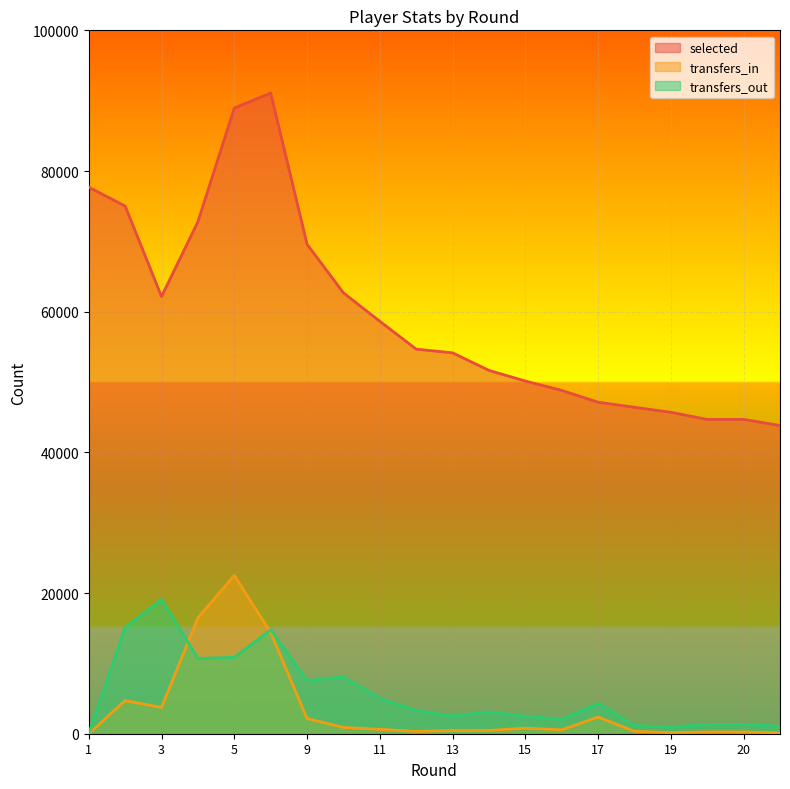

Does the chart display data point markers on the line(s)?

No